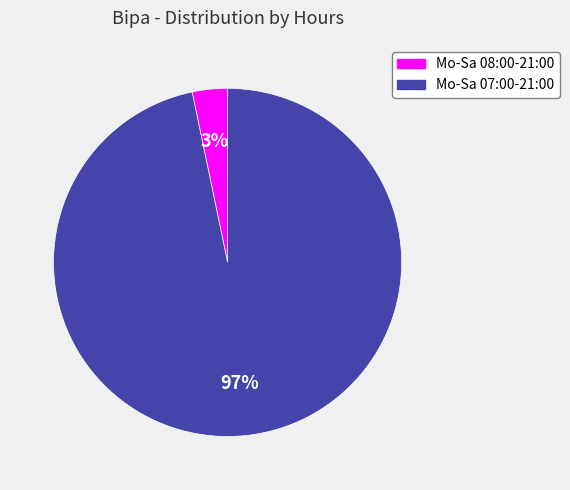

Is it true that Mo-Sa 07:00-21:00 is 97% of the pie?

True